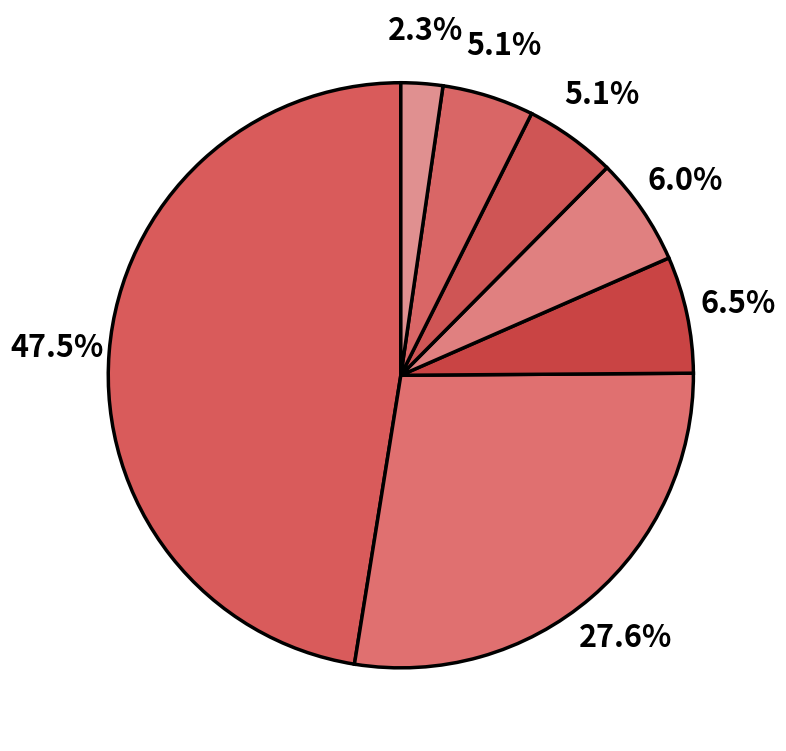

How many segments does this pie chart have?

7